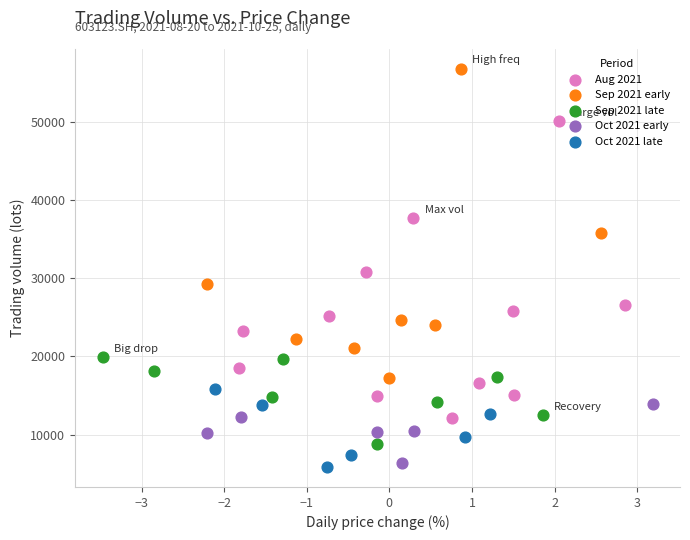

Which series contains the lowest Y value?

Oct 2021 late